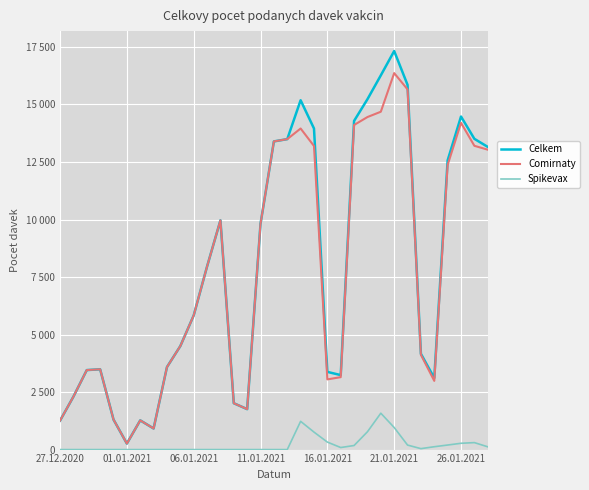

True or false: Spikevax and Celkem cross at least once.

False